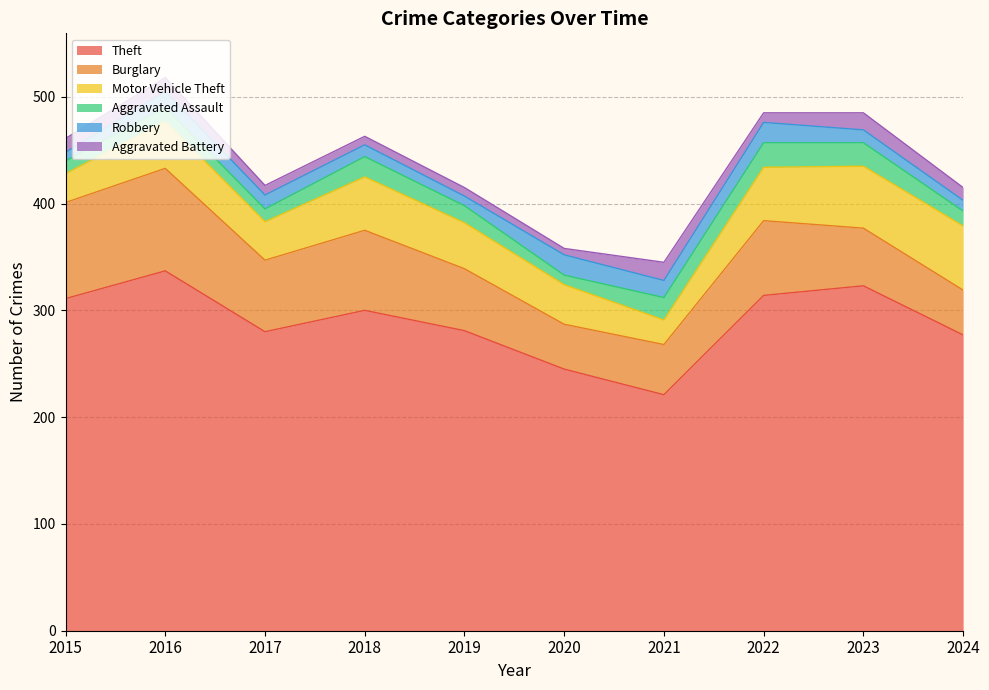

Which series has the widest spread of values?

Theft